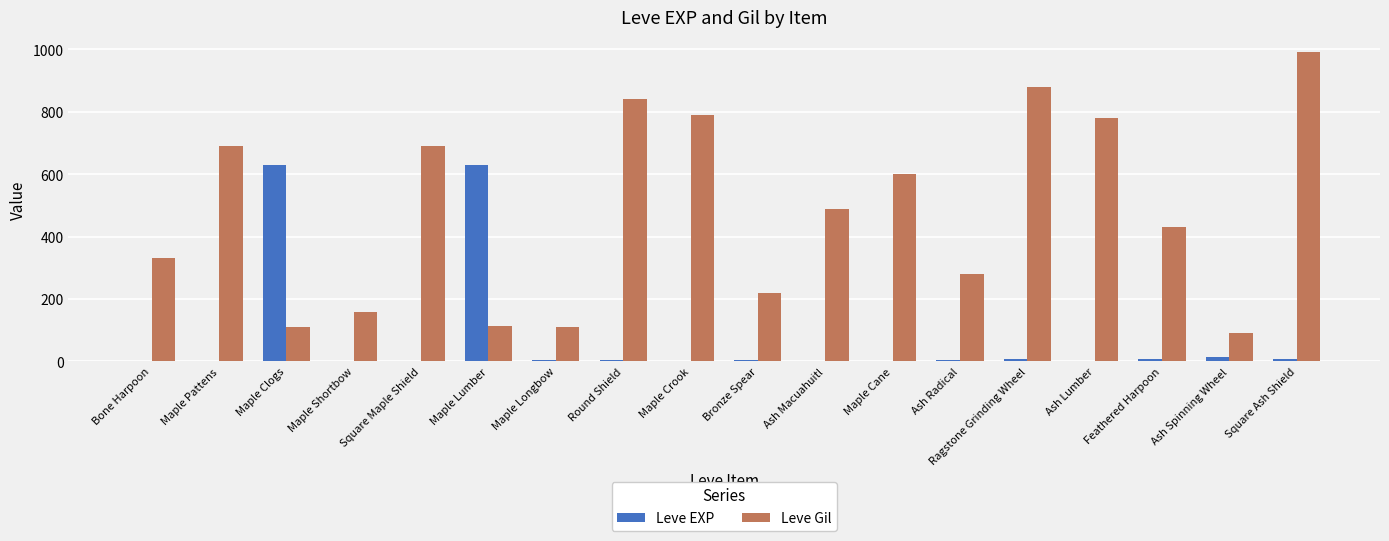

What is the spread (max minus min) of values at Round Shield?

834